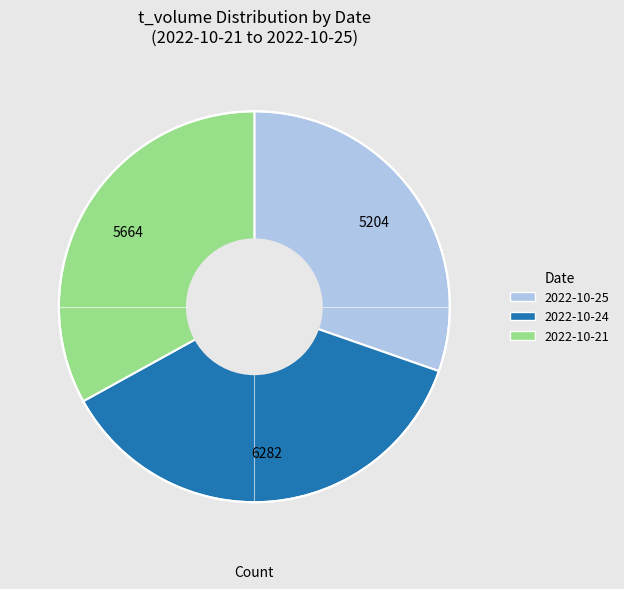

Is there any slice that represents more than half of the pie?

No